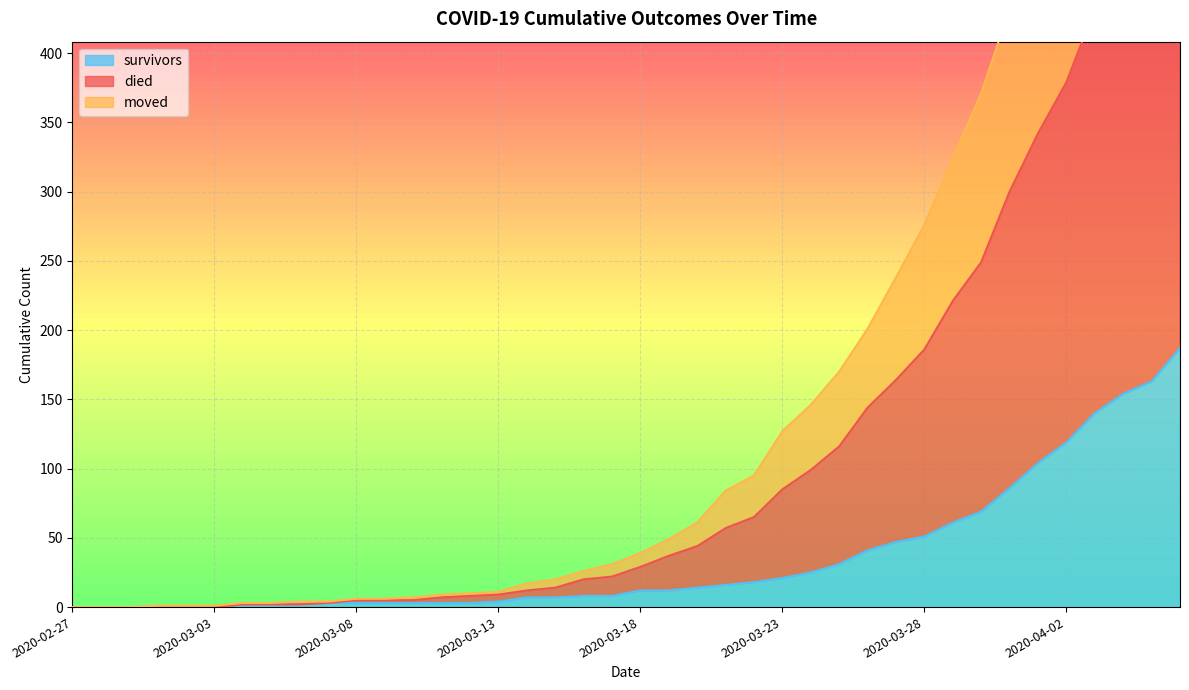

What is the sum of all died values?

6471